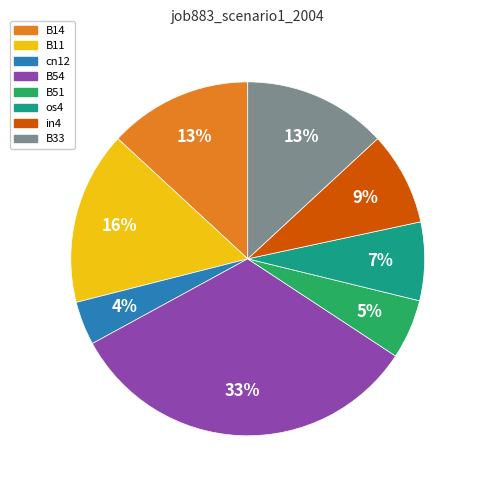

To the nearest percent, what is the average slice percentage?

12%